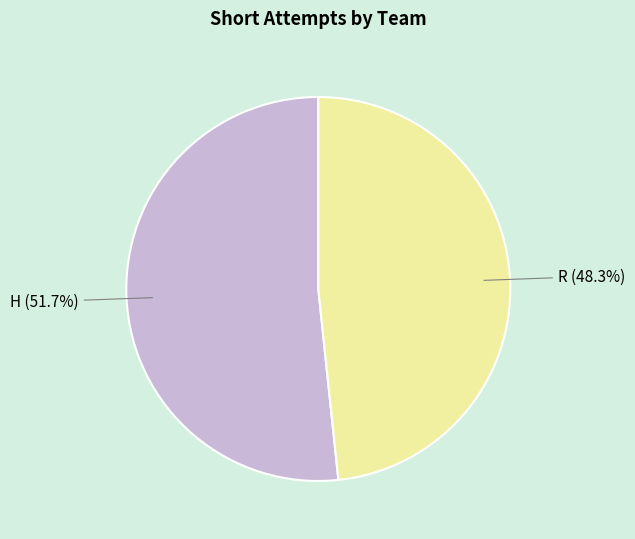

Is there any slice that represents more than half of the pie?

Yes